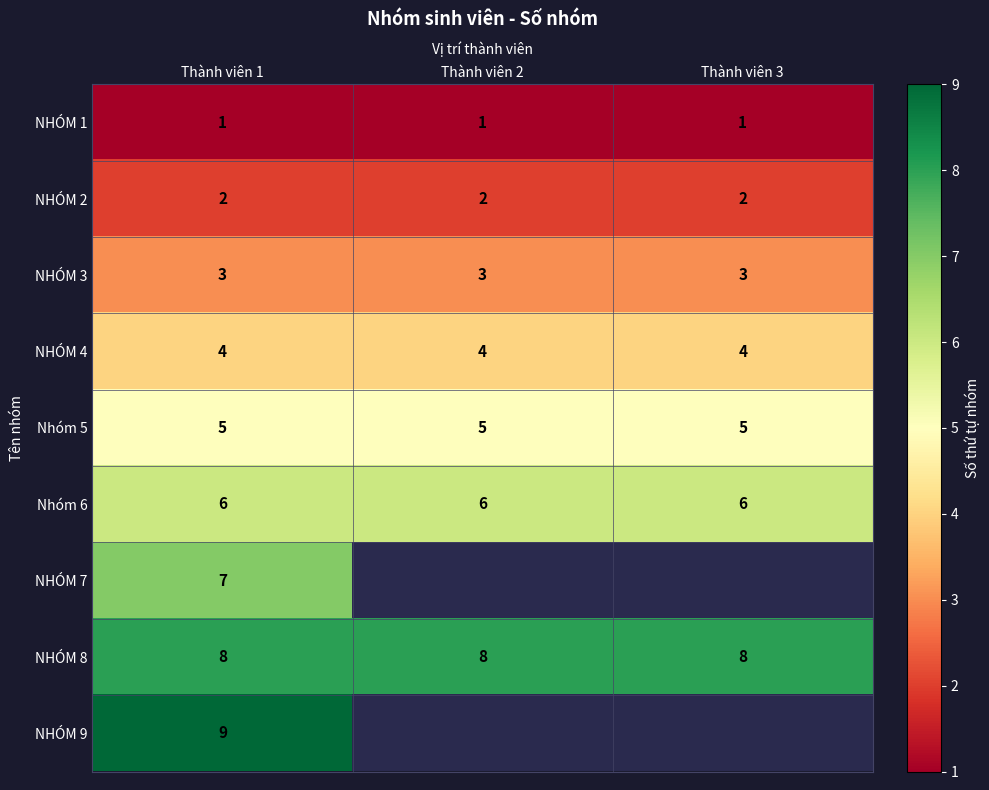

What is the highest value of the NHÓM 4 series?

4